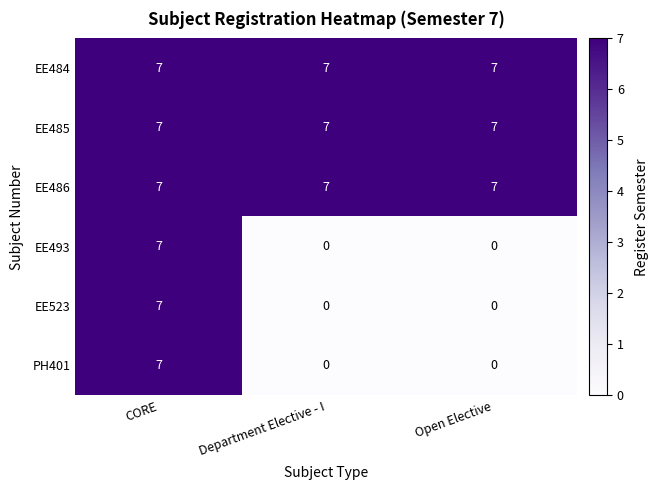

What is the maximum value for EE484?

7